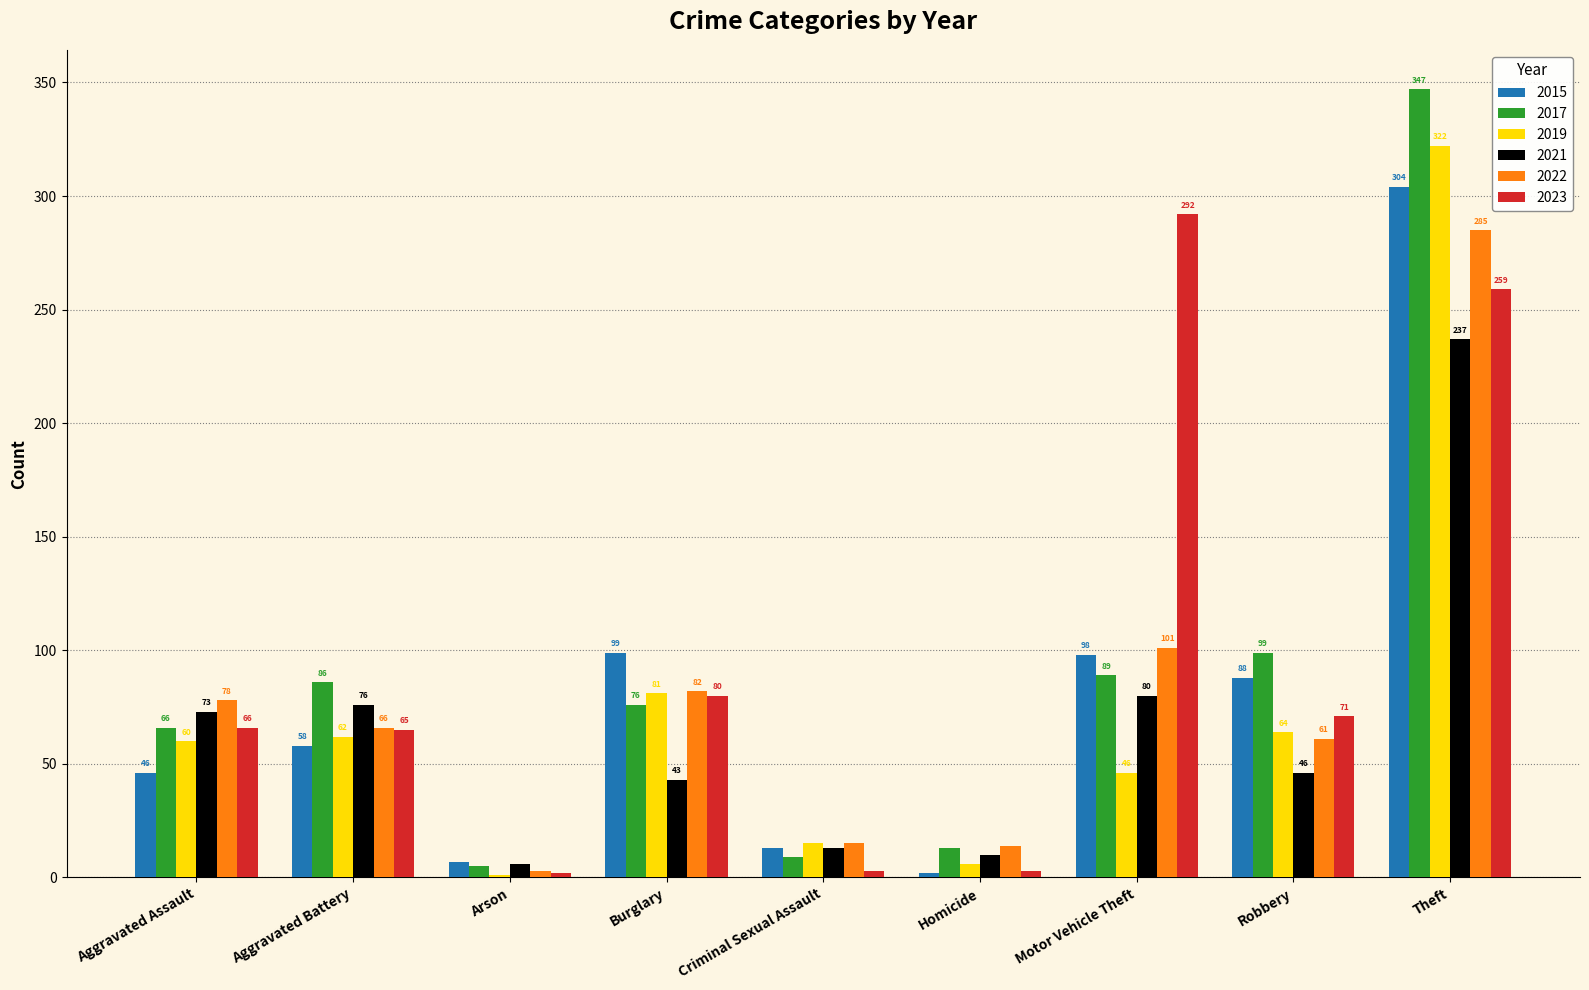

What is the difference between the 2019 values at Aggravated Battery and Arson?

61